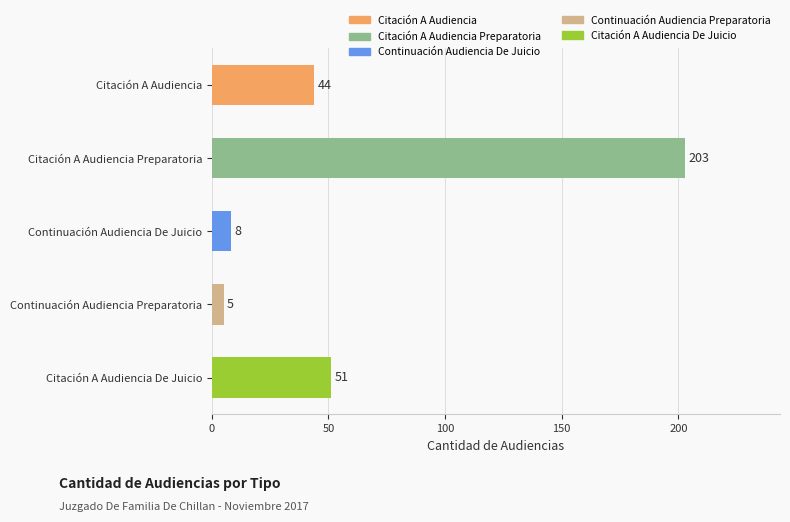

Reading bottom to top, extract all data points from this chart.

51	5	8	203	44